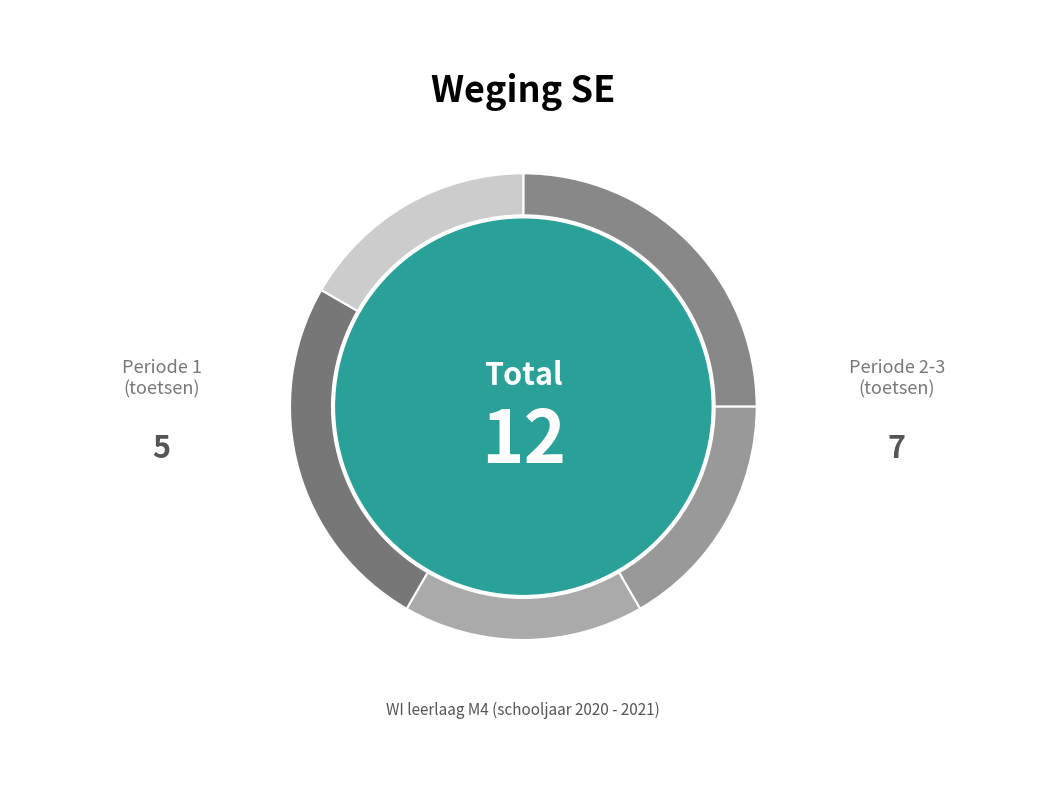

How many slices are in this pie chart?

5